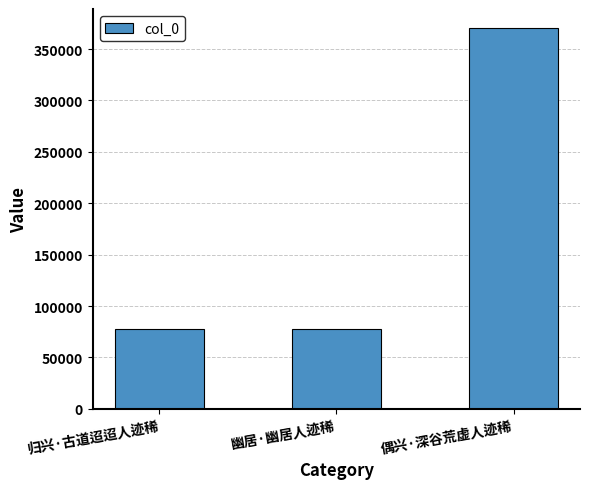

Count the number of categories in the chart.

3